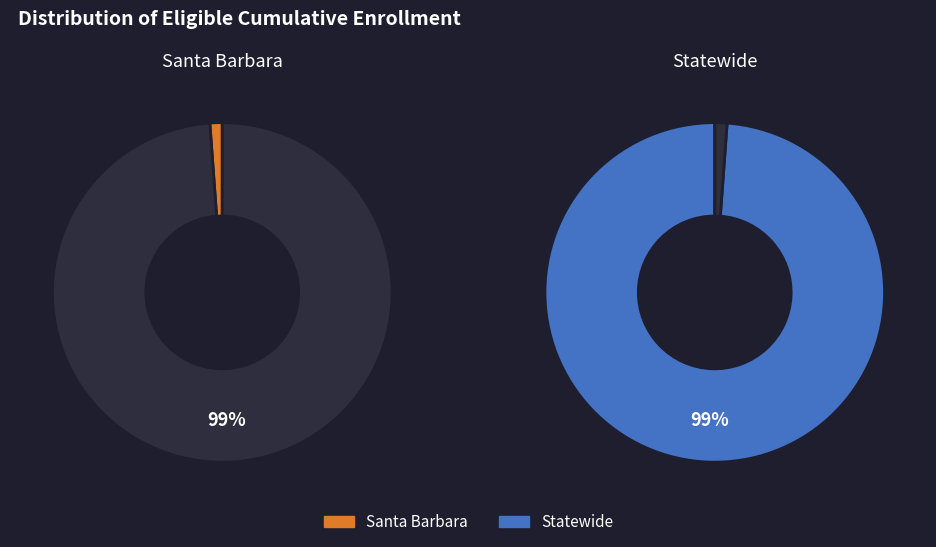

What is the total percentage of Santa Barbara and Statewide?

100.0%